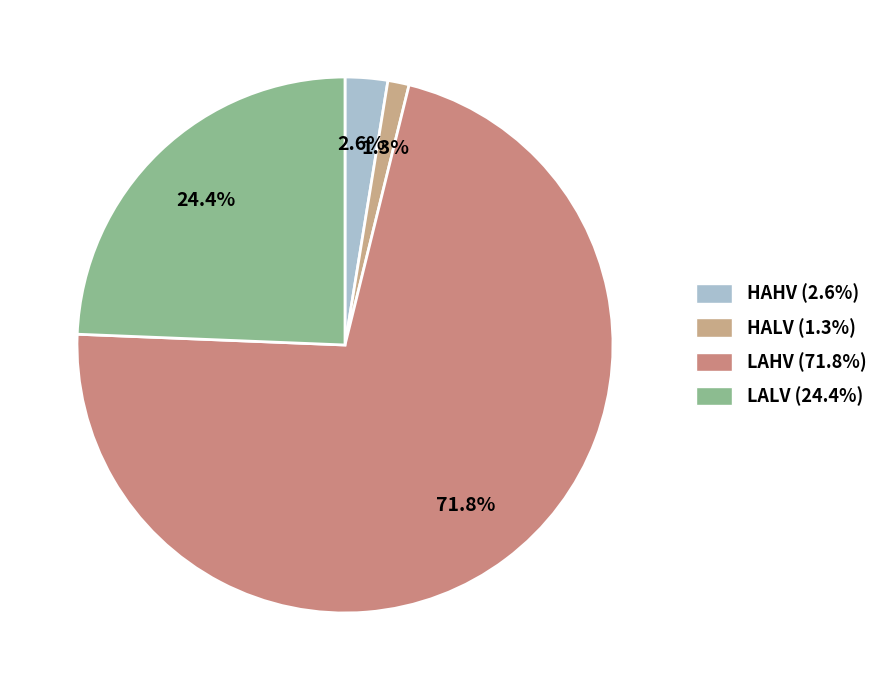

How many slices are in this pie chart?

4